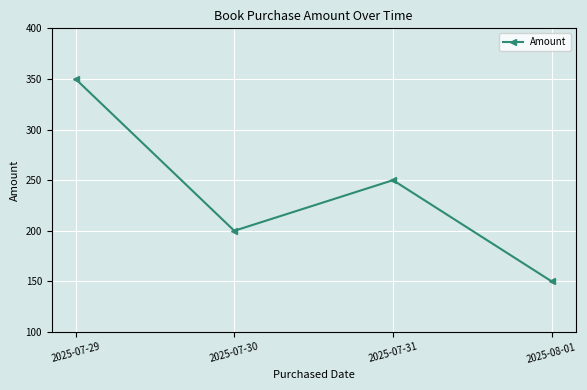

Does the chart have visible grid lines?

Yes